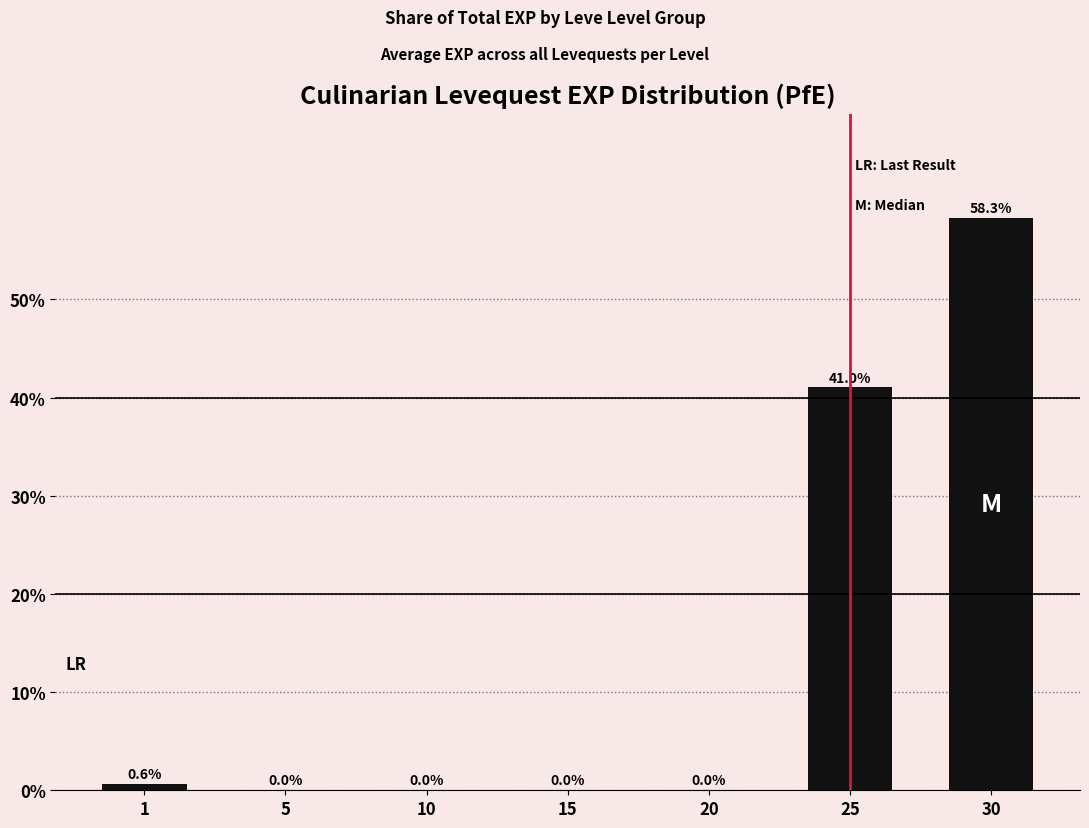

Rank the categories by value from lowest to highest.

5, 10, 15, 20, 1, 25, 30